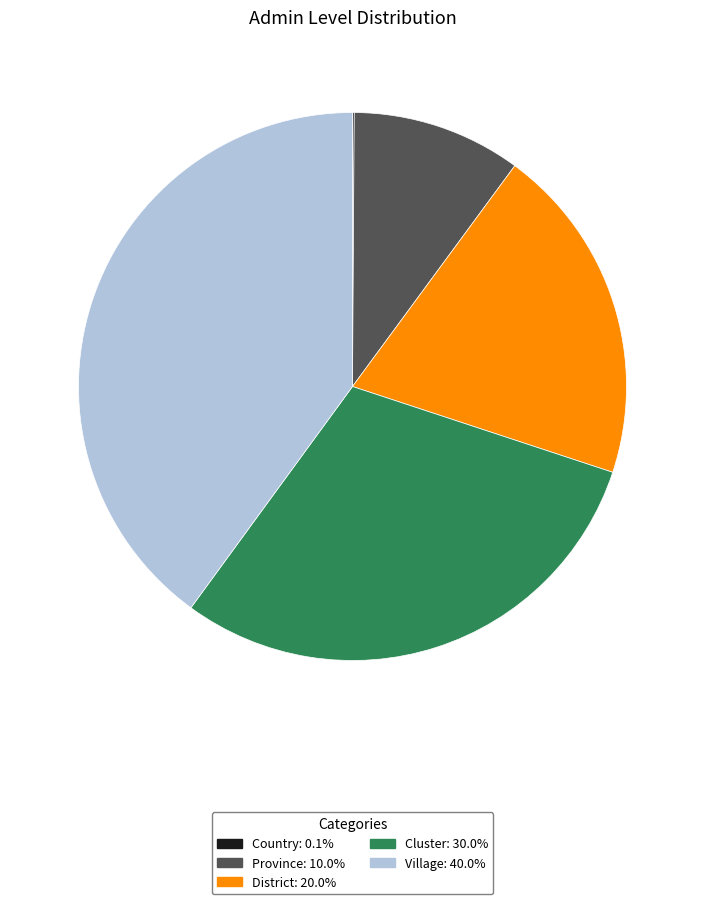

Is there a majority slice in this chart?

No